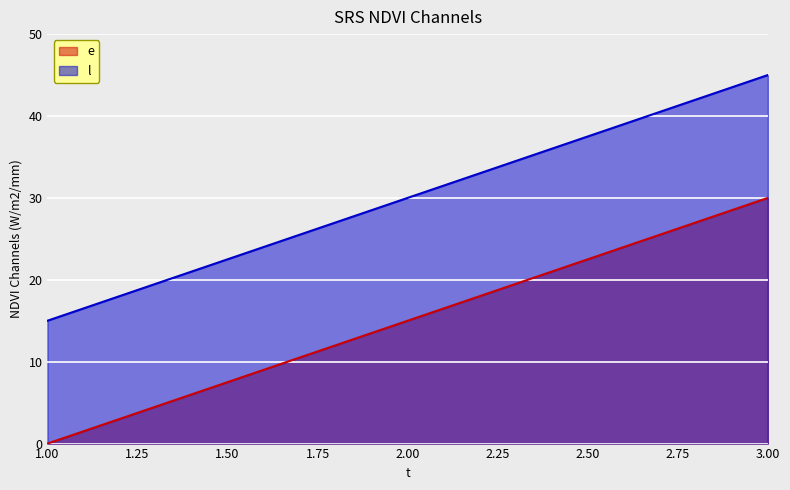

What is the difference between the l values at 3.00 and 1.00?

30